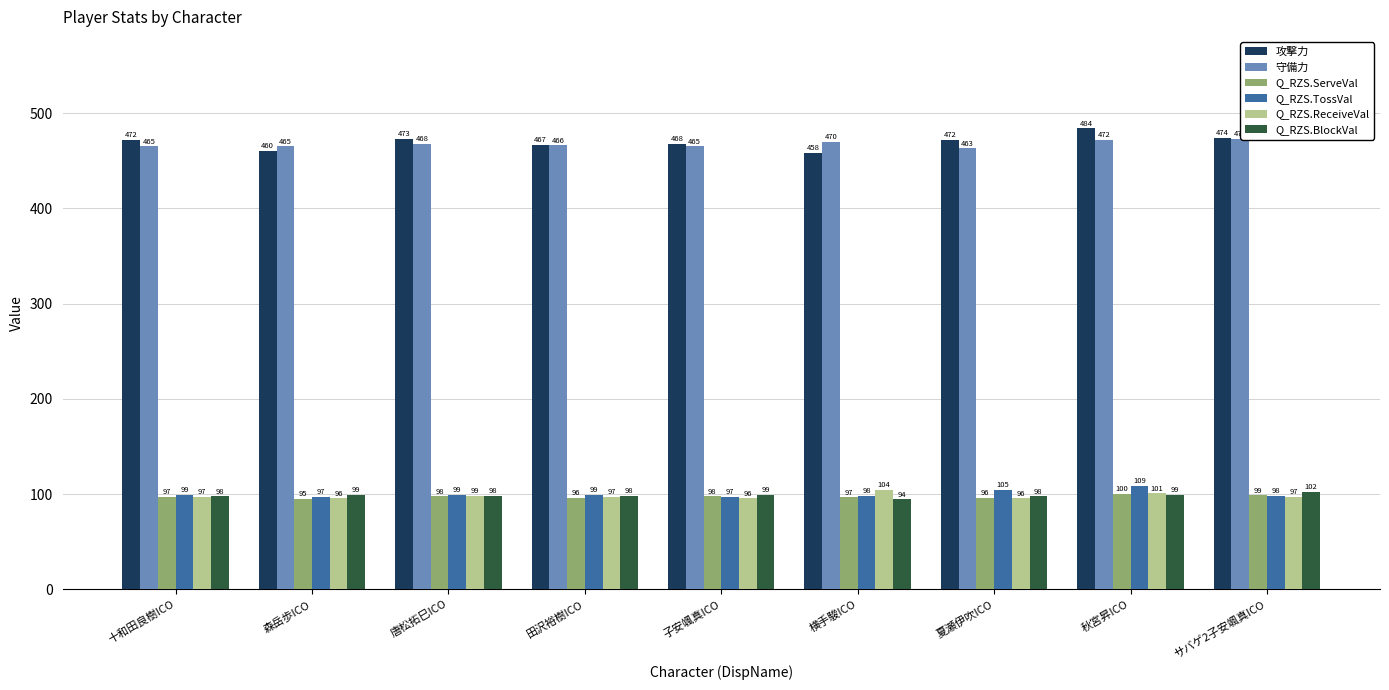

What is the maximum value for Q_RZS.ServeVal?

100.0